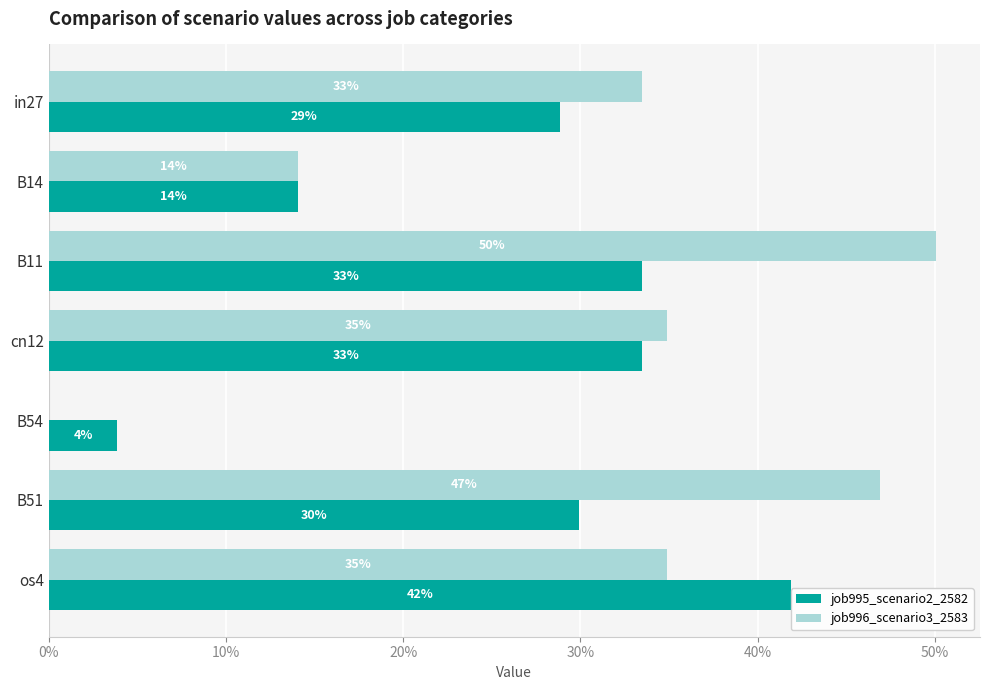

What is the value of the job995_scenario2_2582 bar at the 3rd from the left?

0.3